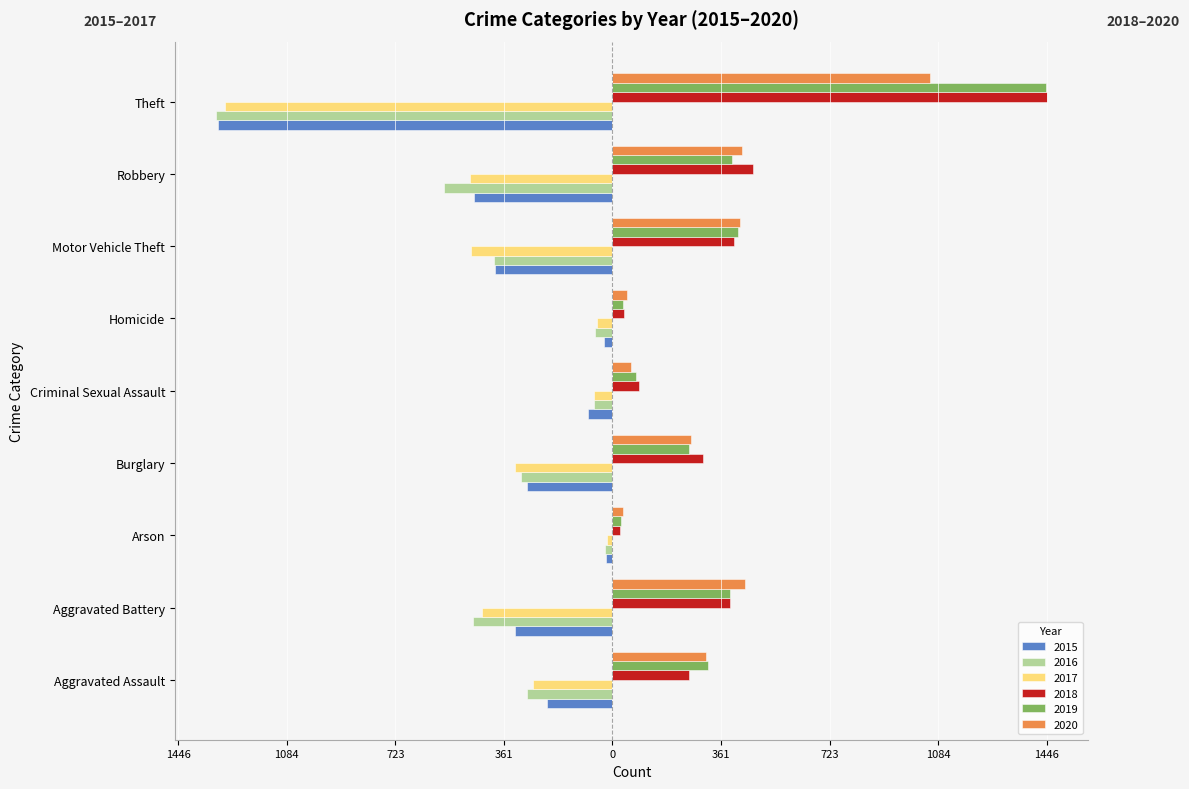

What are all the series names shown in the legend?

2015, 2016, 2017, 2018, 2019, 2020